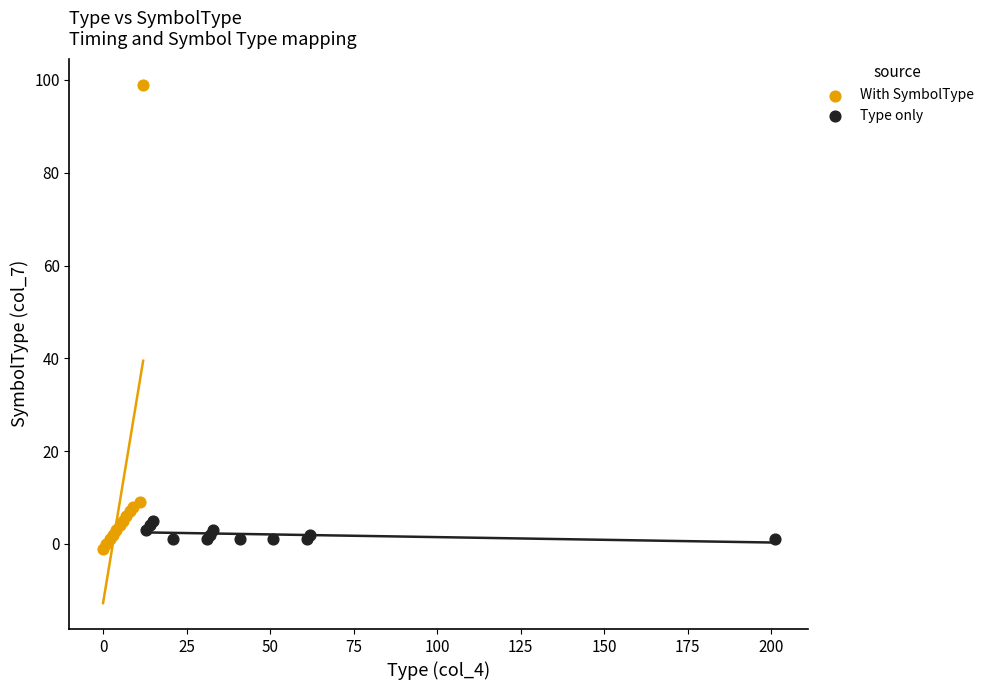

Which series has the largest Y range (max minus min)?

With SymbolType